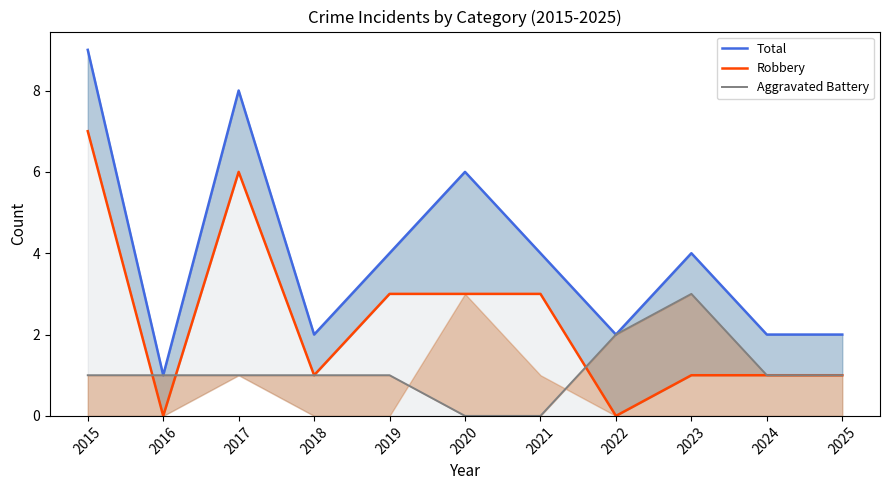

What is the value of the Aggravated Battery point at the 9th from the left?

3